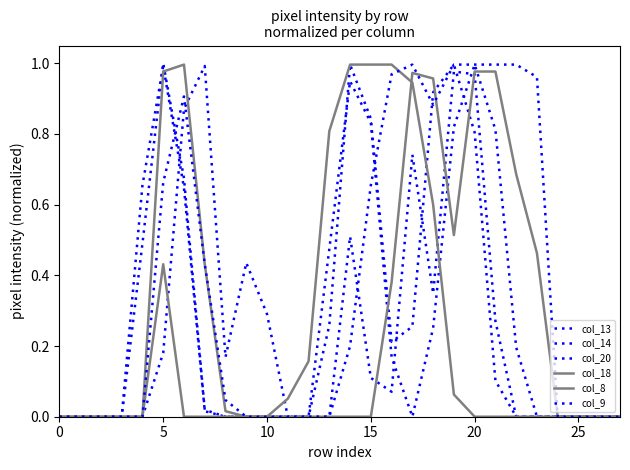

Does the chart have visible grid lines?

No